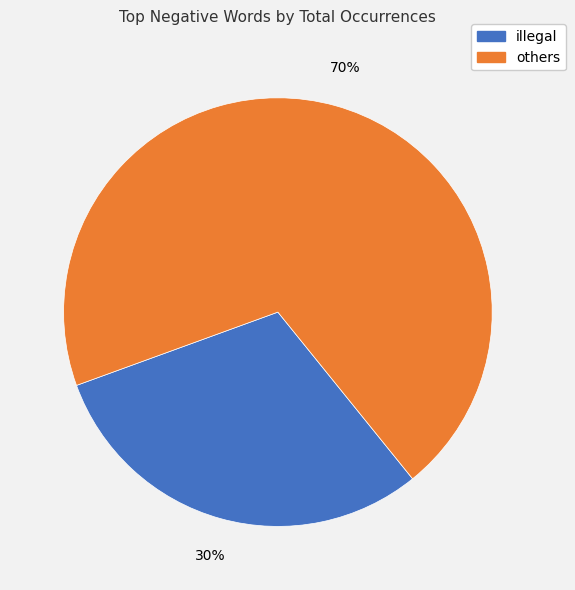

Is there any slice that represents more than half of the pie?

Yes